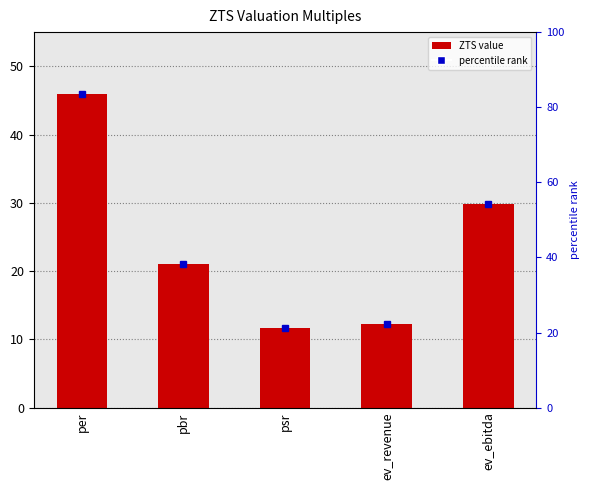

Between per and psr, which is larger?

per